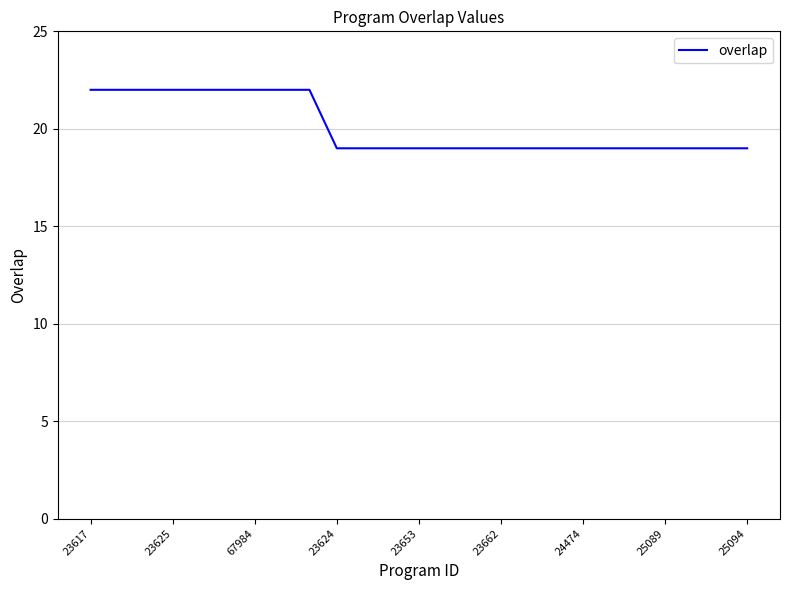

What is the difference between the second highest and second lowest values?

3